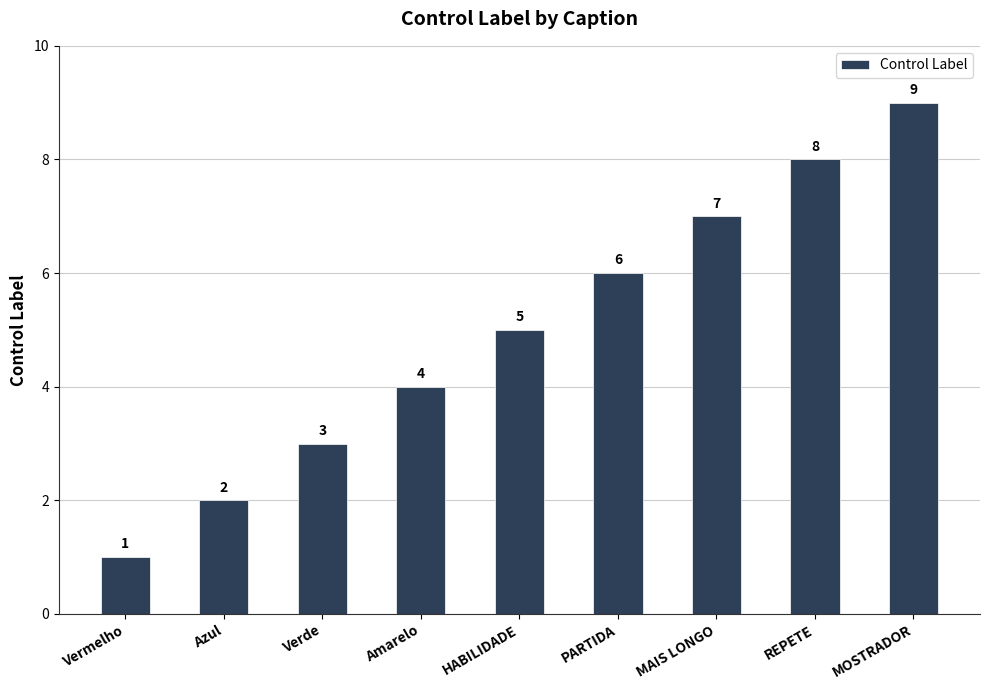

Approximately how many times larger is the value at Amarelo compared to HABILIDADE?

0.8